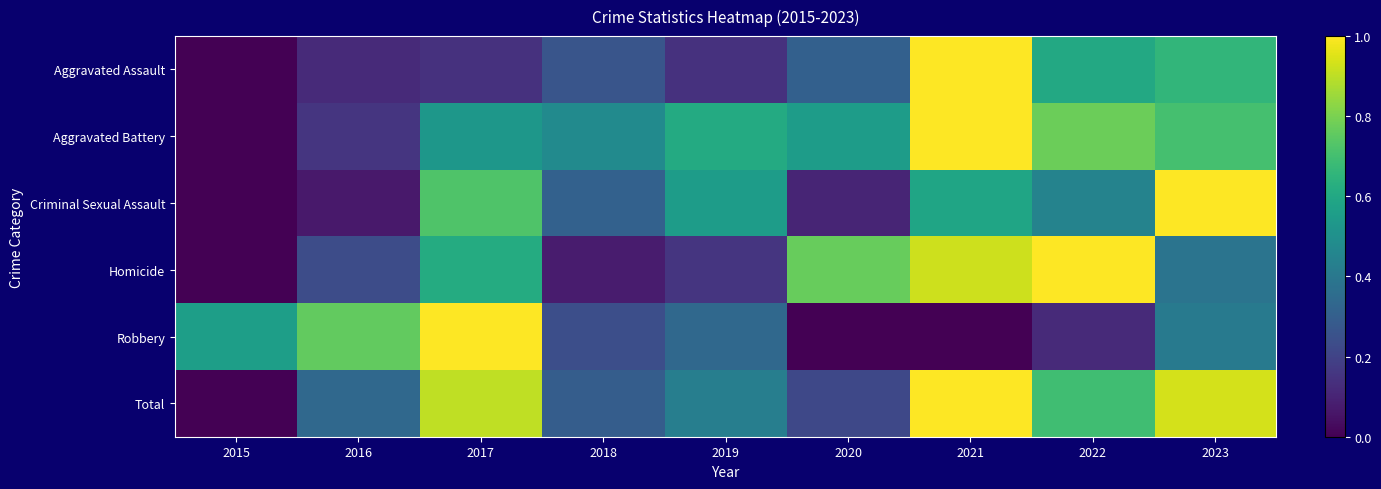

Reading left to right, transcribe all the data shown in this chart.

Aggravated Assault: 2015=0.0	2016=0.1	2017=0.1	2018=0.3	2019=0.1	2020=0.3	2021=1.0	2022=0.6	2023=0.7
Aggravated Battery: 2015=0.0	2016=0.2	2017=0.5	2018=0.5	2019=0.6	2020=0.6	2021=1.0	2022=0.8	2023=0.7
Criminal Sexual Assault: 2015=0.0	2016=0.1	2017=0.7	2018=0.3	2019=0.6	2020=0.1	2021=0.6	2022=0.4	2023=1.0
Homicide: 2015=0.0	2016=0.2	2017=0.6	2018=0.1	2019=0.2	2020=0.8	2021=0.9	2022=1.0	2023=0.4
Robbery: 2015=0.6	2016=0.8	2017=1.0	2018=0.2	2019=0.3	2020=0.0	2021=0.0	2022=0.1	2023=0.4
Total: 2015=0.0	2016=0.3	2017=0.9	2018=0.3	2019=0.4	2020=0.2	2021=1.0	2022=0.7	2023=0.9